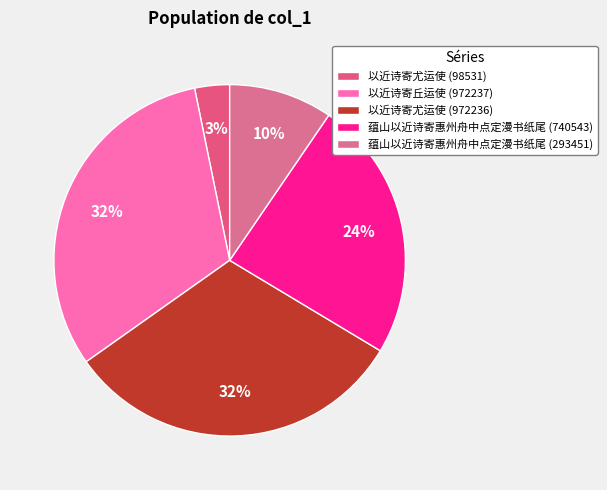

What percentage do 以近诗寄丘运使 (972237) and 以近诗寄尤运使 (972236) together represent?

63.2%